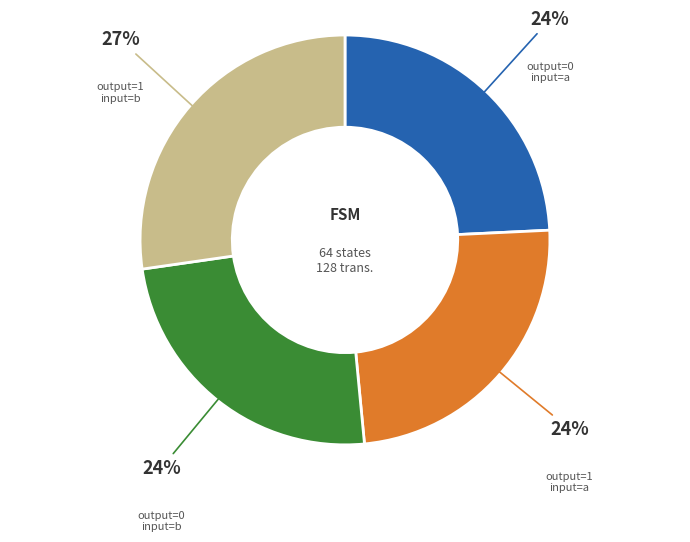

How many slices are in this pie chart?

4